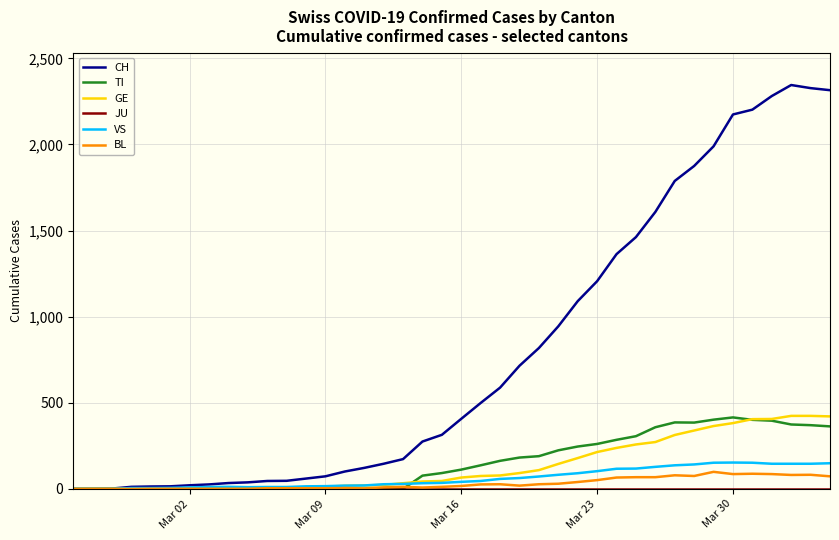

What is the greatest value displayed?

2345